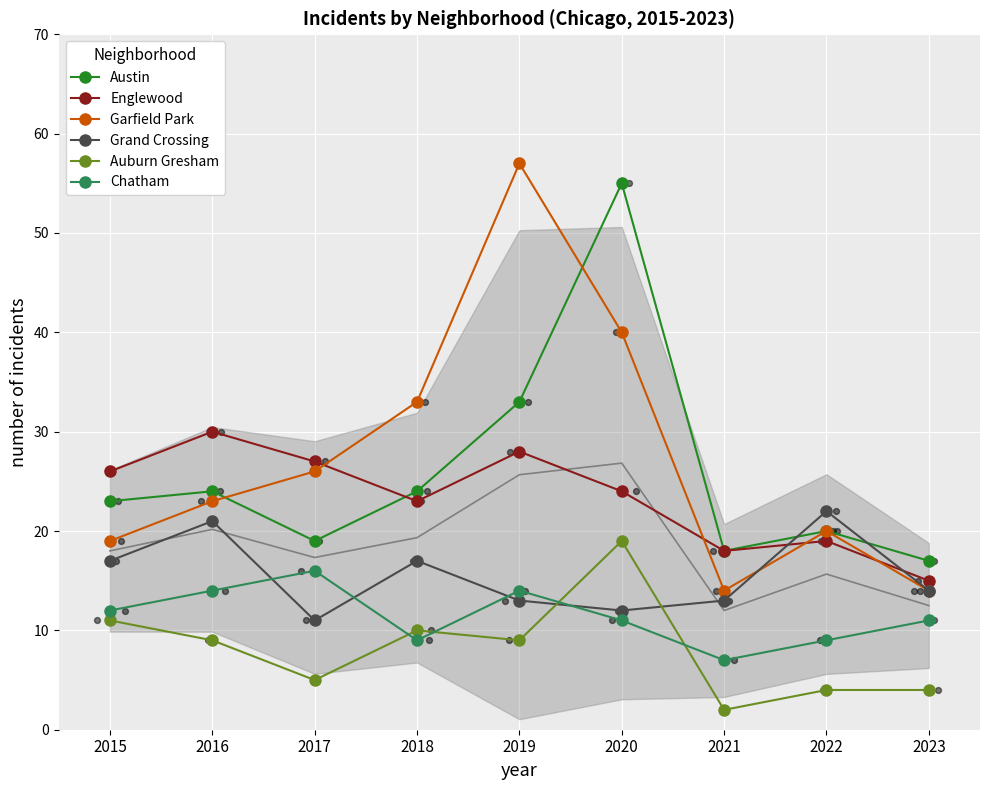

At which category is the sum across all series the highest?

2020